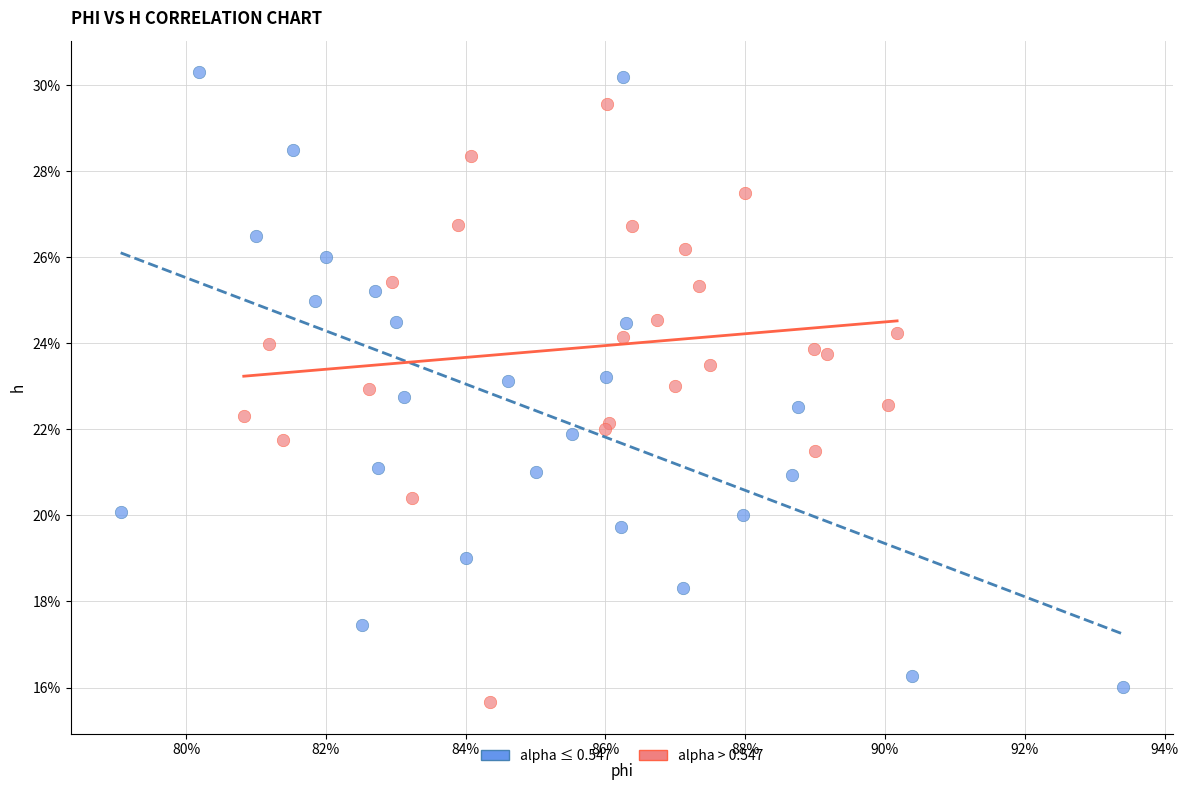

Which series contains the highest Y value?

alpha ≤ 0.547